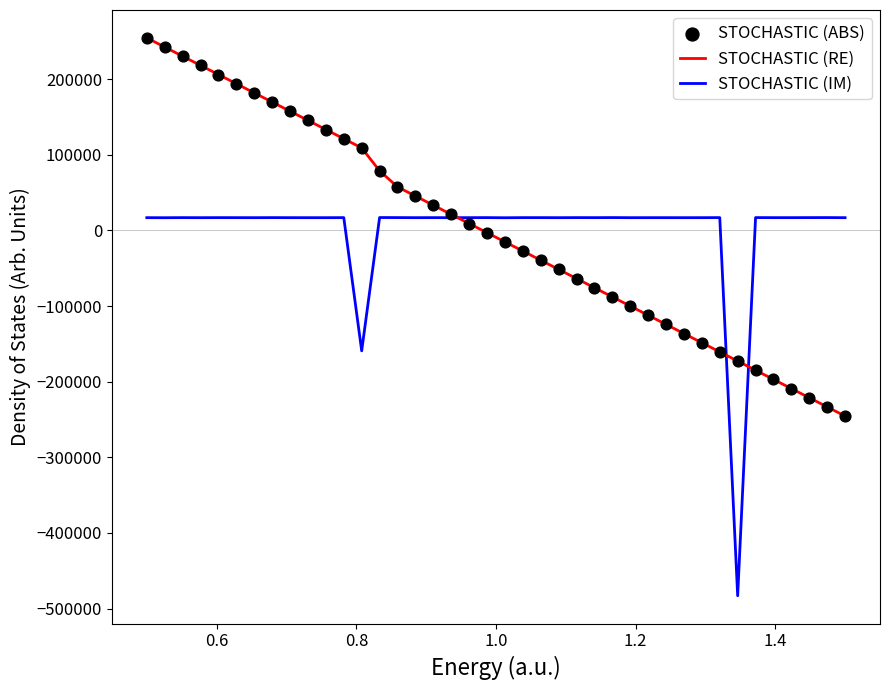

Which series has the largest total across all categories?

STOCHASTIC (RE)